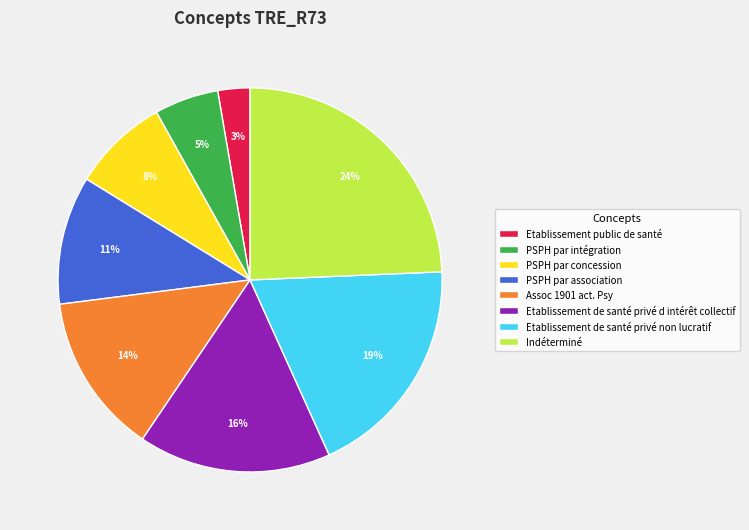

What percentage is the PSPH par concession slice, to the nearest percent?

8%